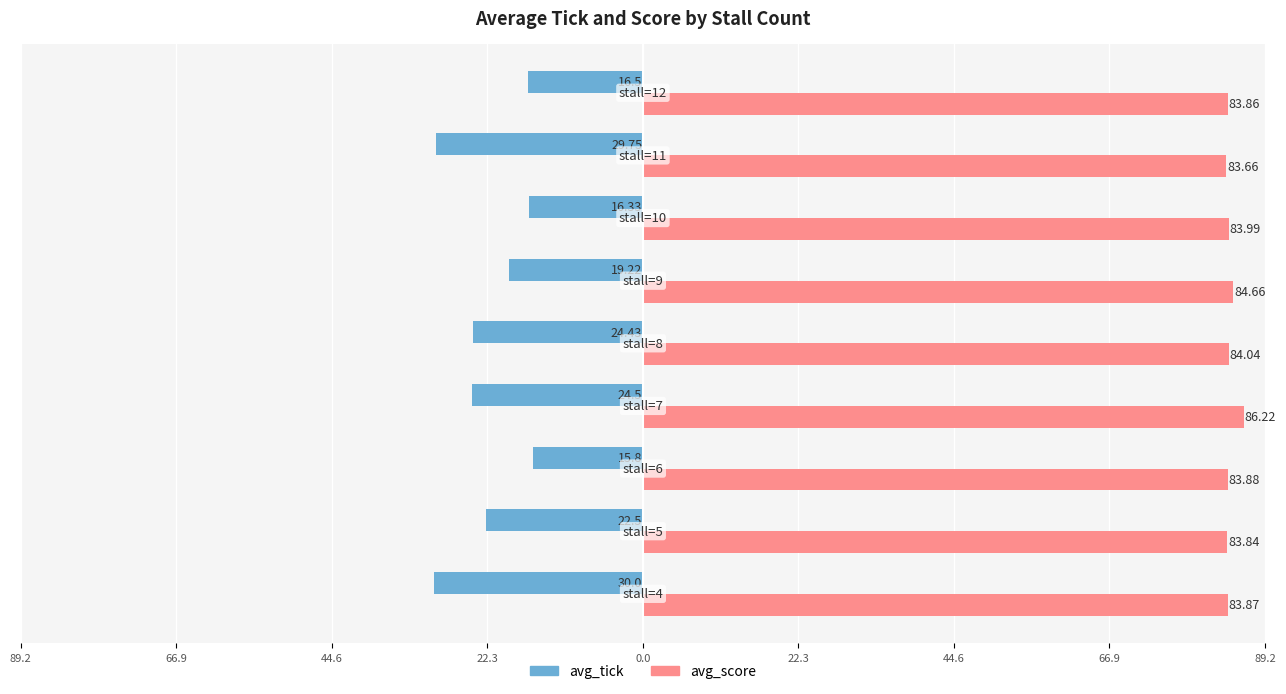

Reading right to left, extract all data points from this chart.

avg_tick: -16.5	-29.8	-16.3	-19.2	-24.4	-24.5	-15.8	-22.5	-30.0
avg_score: 83.9	83.7	84.0	84.7	84.0	86.2	83.9	83.8	83.9